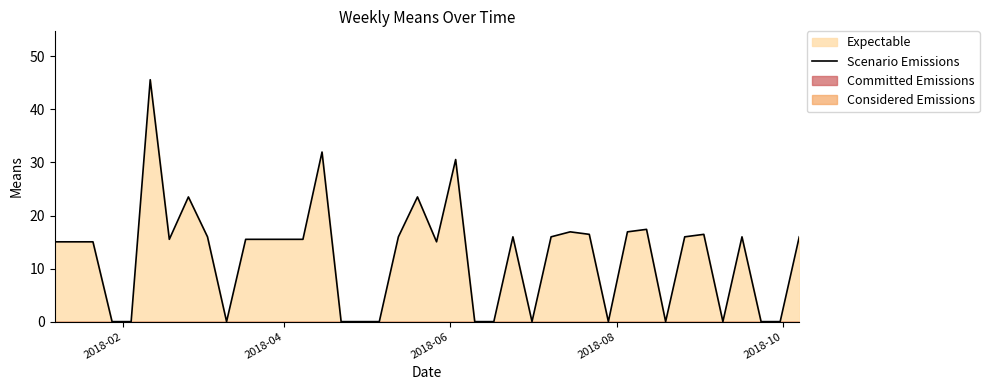

How many distinct data groups are displayed?

1